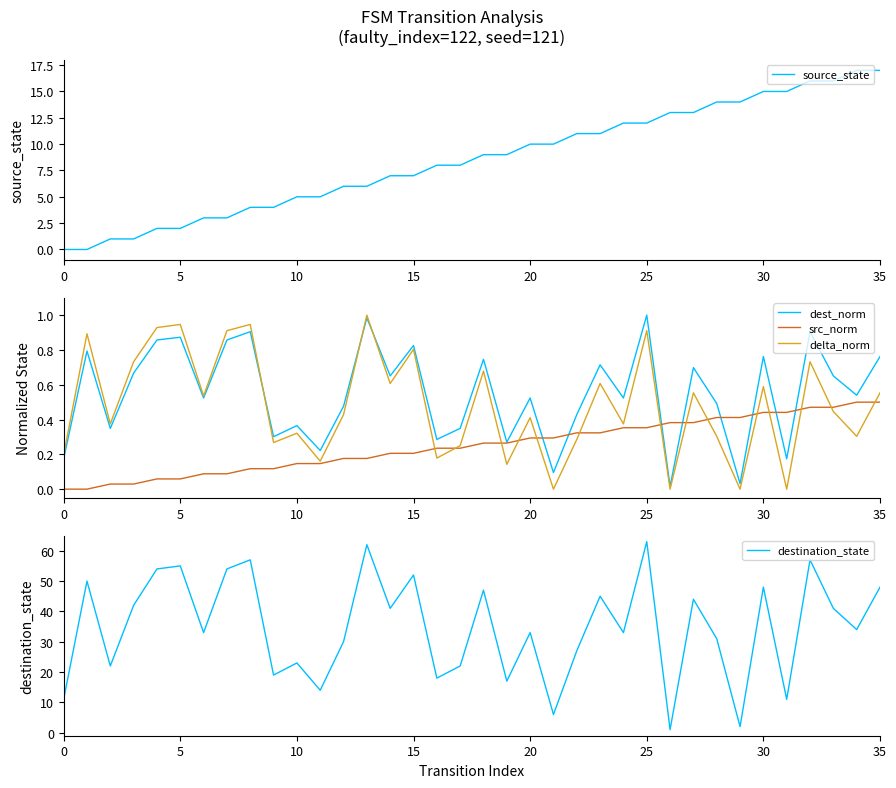

Does the chart have visible grid lines?

No